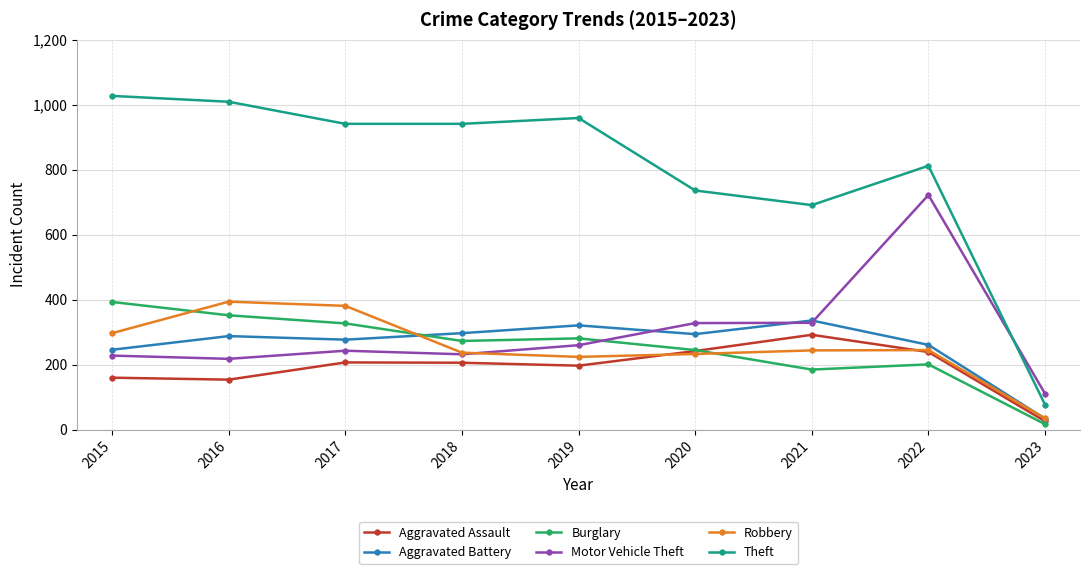

Does the chart have visible grid lines?

Yes